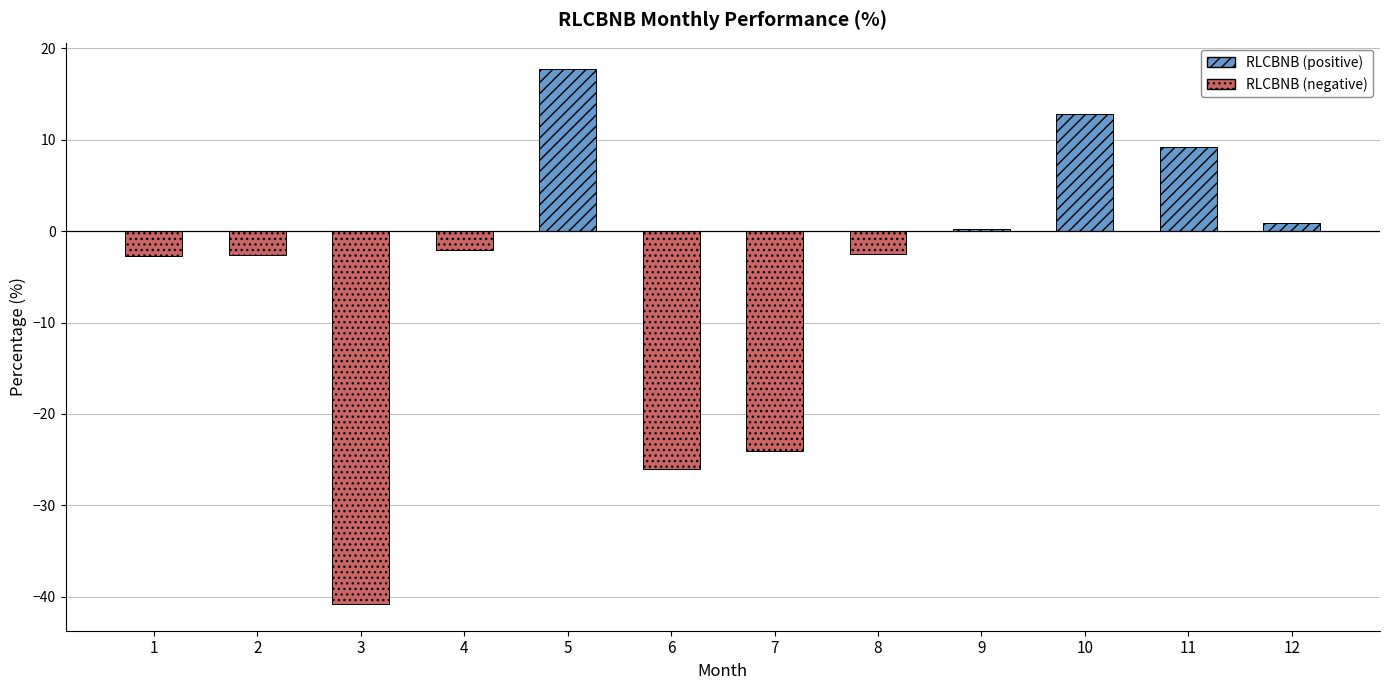

What is the difference between the maximum and minimum values?

58.5